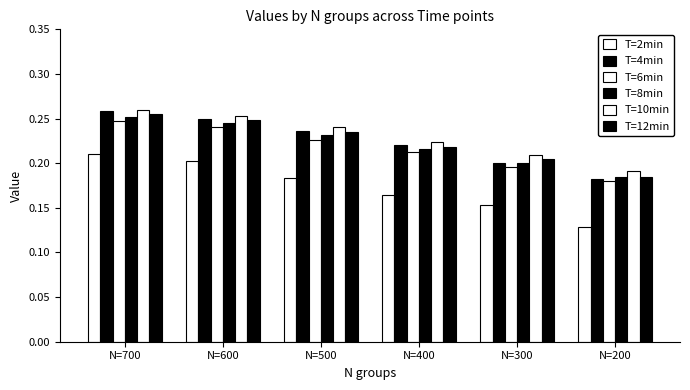

How many data points does each series have?

6